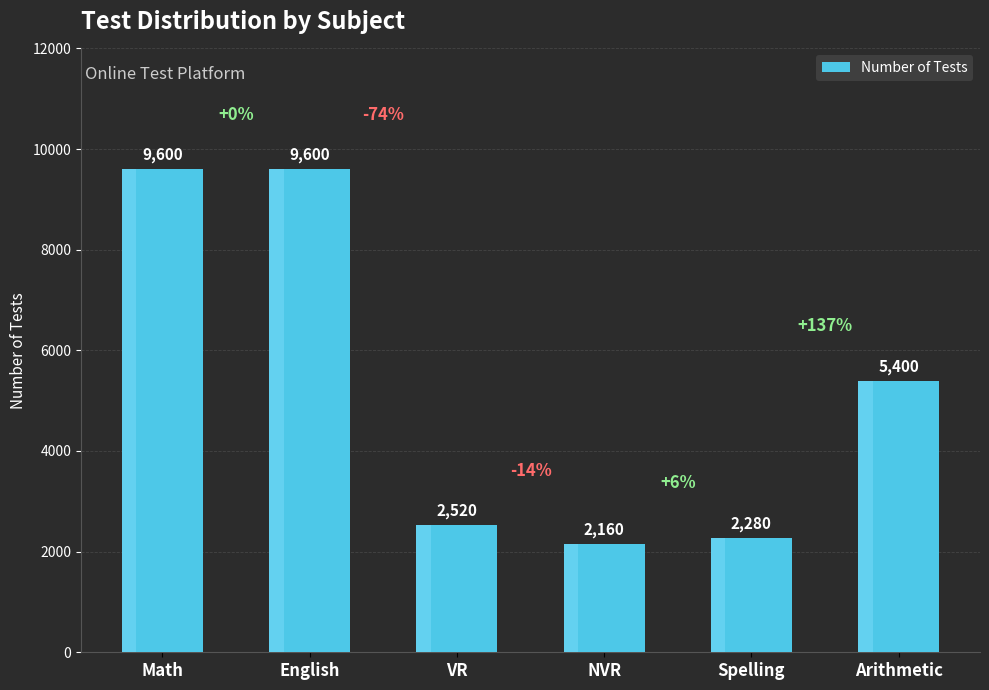

What is the ratio of the value at Spelling to the value at English?

0.2